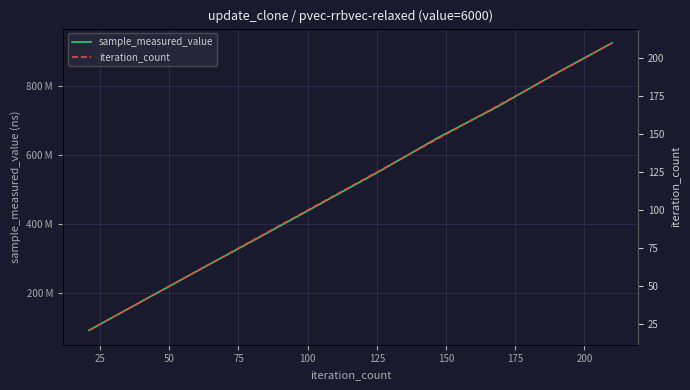

What are all the series names shown in the legend?

sample_measured_value, iteration_count